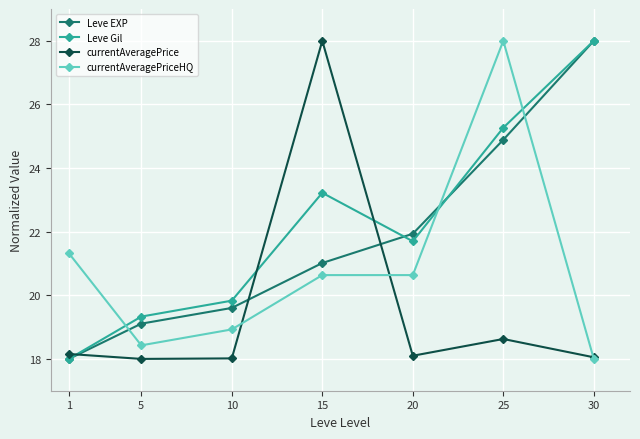

What is the value of the Leve Gil point at the 2nd from the left?

19.3